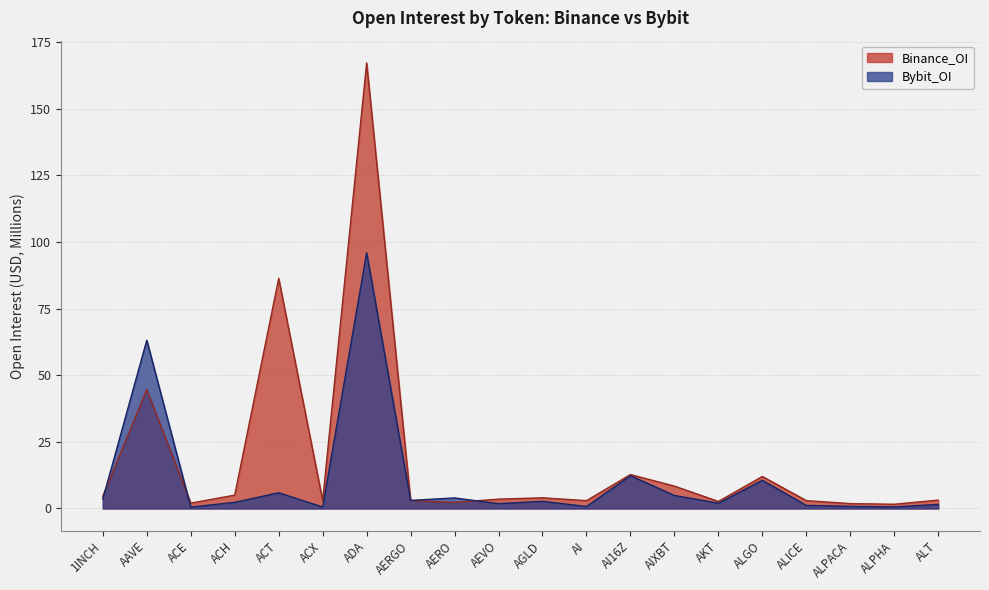

Rank the series at ALGO from lowest to highest value.

Bybit_OI, Binance_OI